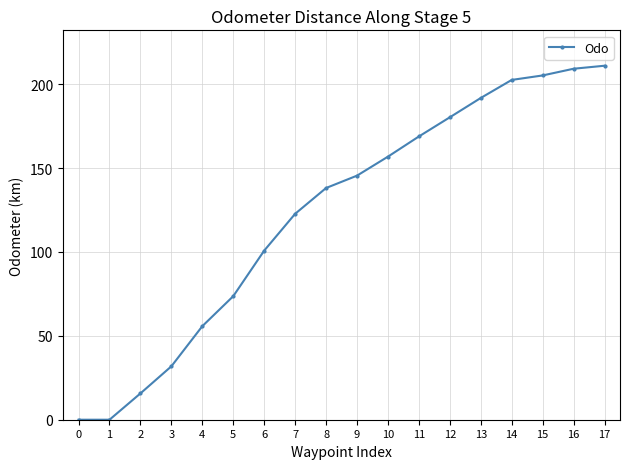

Does the chart display data point markers on the line(s)?

Yes